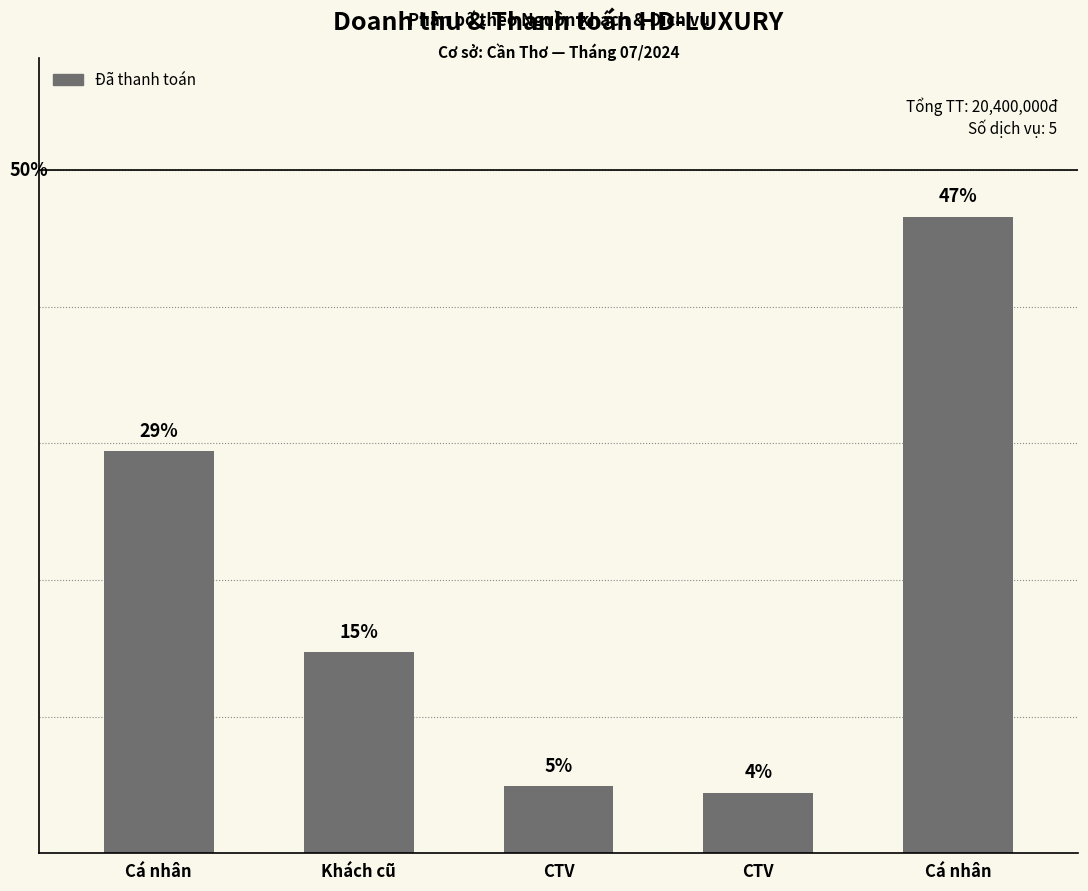

How many bars are there in total?

5